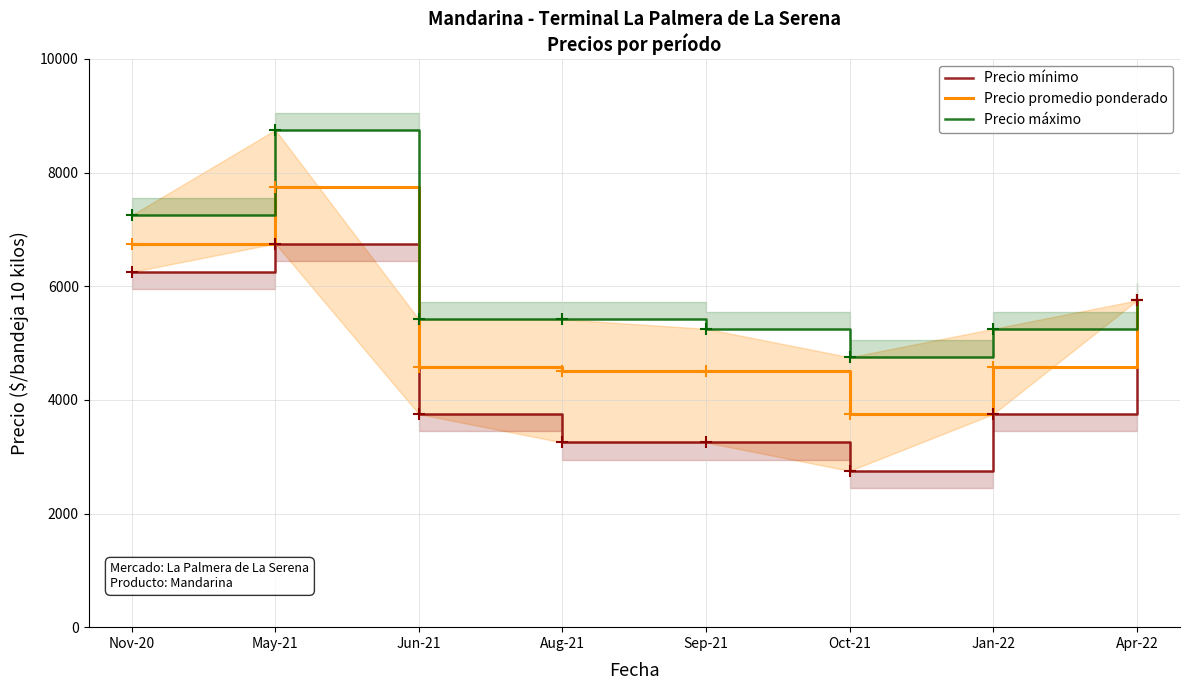

Where is Precio mínimo nearest to the value 4750?

Jun-21